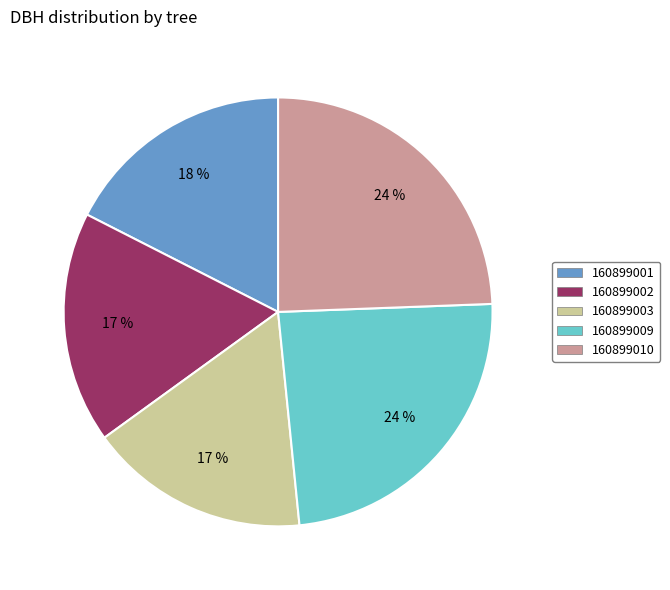

To the nearest percent, what is the combined percentage of 160899009 and 160899001?

42%